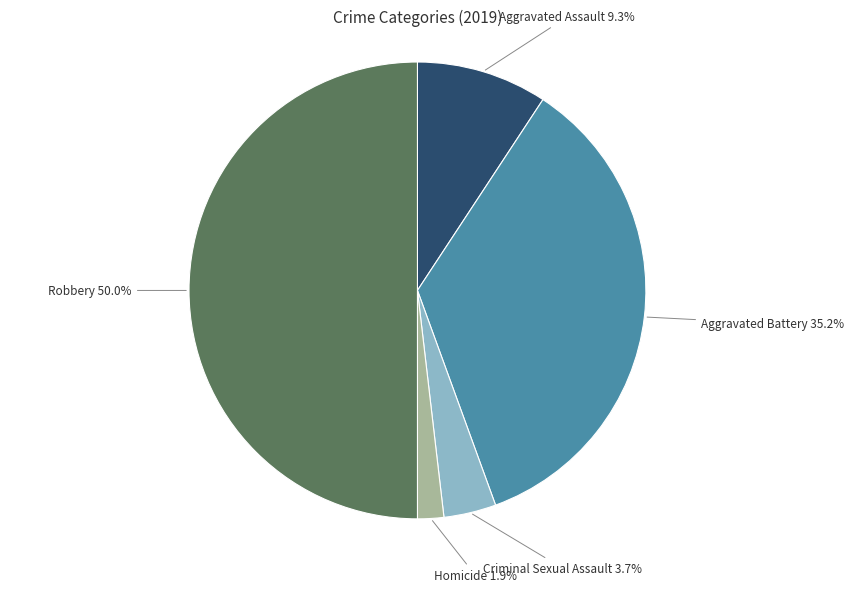

Is it true that Robbery is 50% of the pie?

True